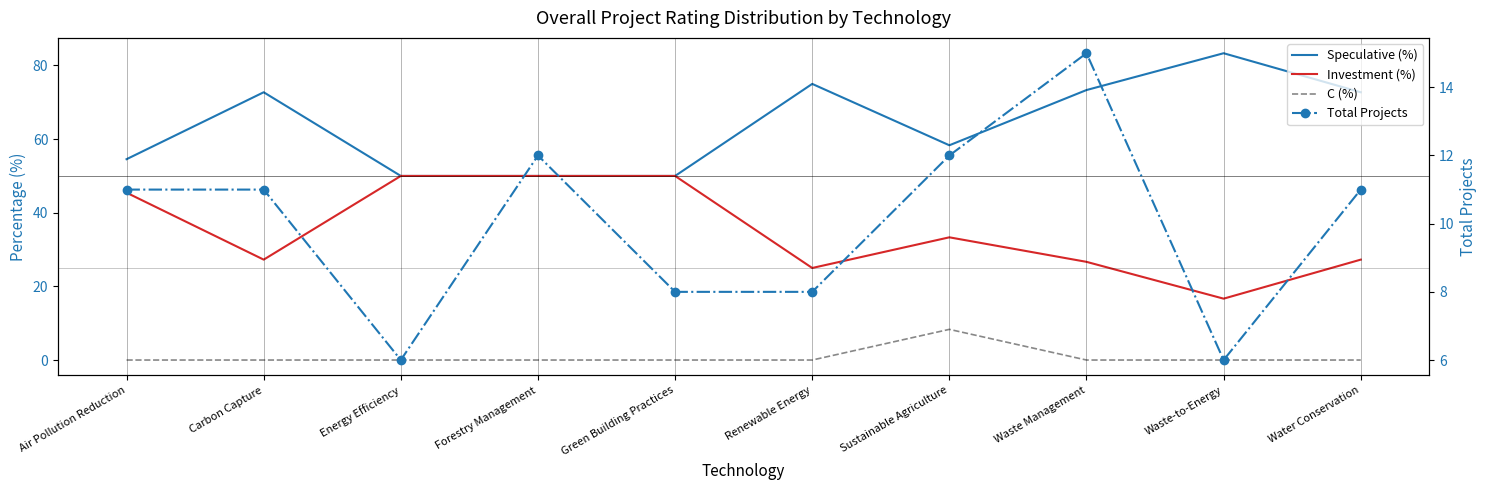

How many lines are shown in the chart?

4